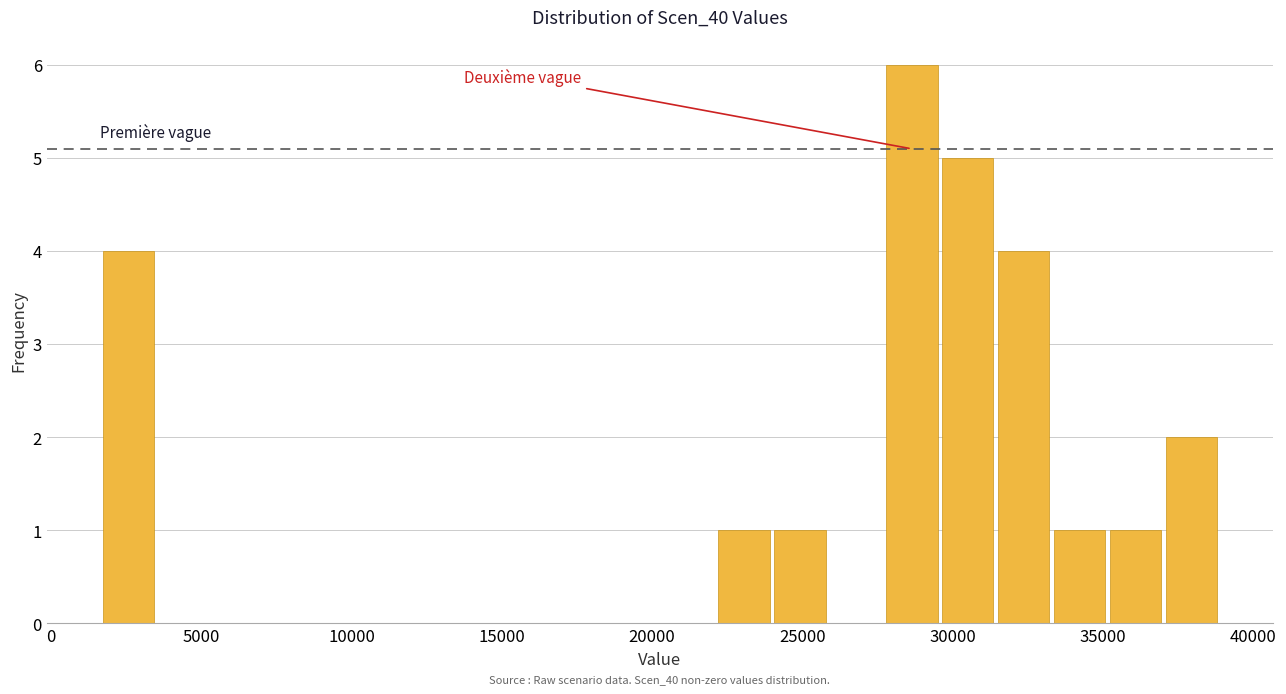

Read against the x-axis, roughly where is the centre of the tallest bar?

28500